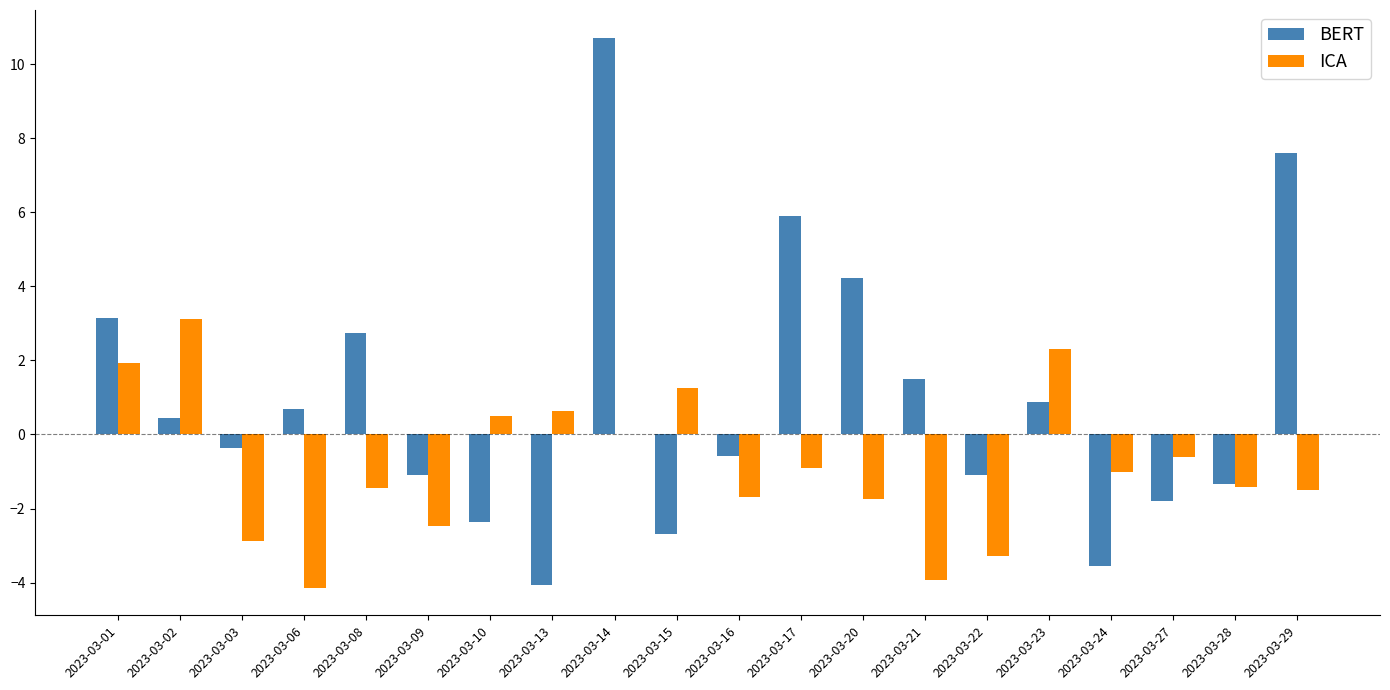

What is the sum of all BERT values?

18.9